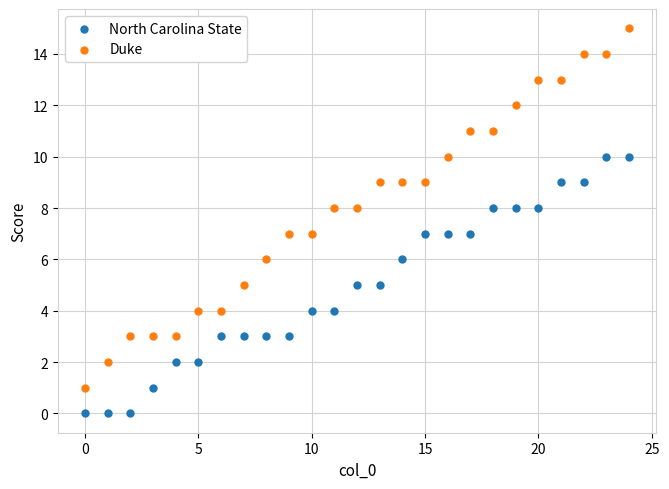

Which series contains the lowest Y value?

North Carolina State